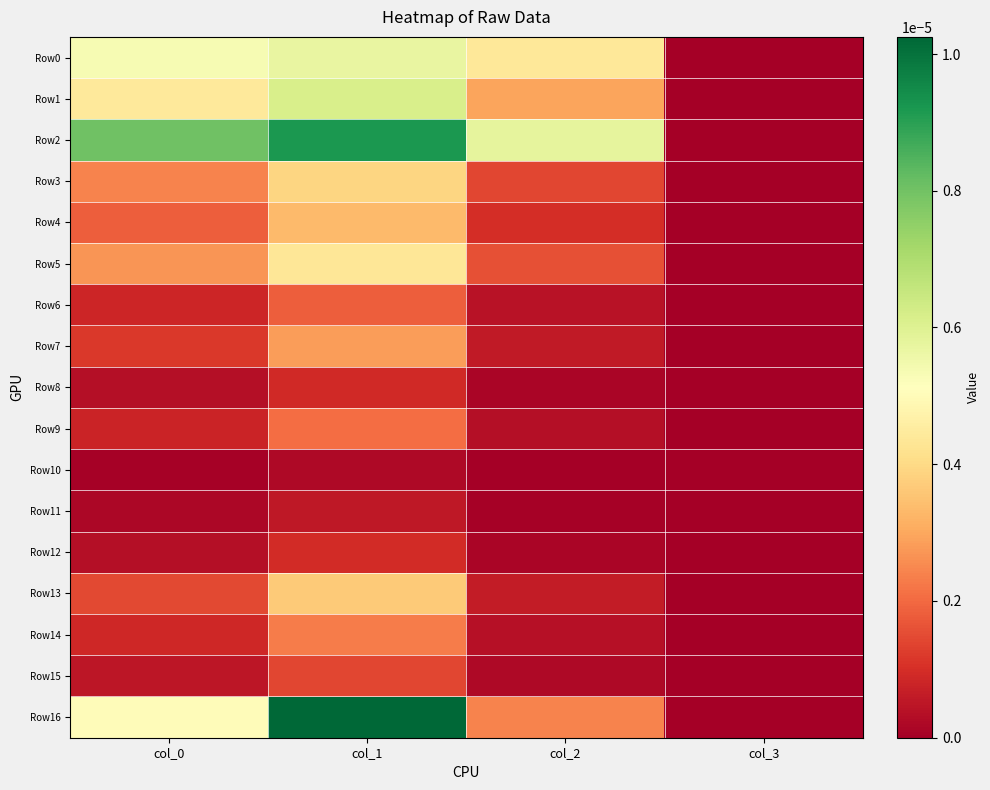

At how many categories does at least one series exceed 0?

3